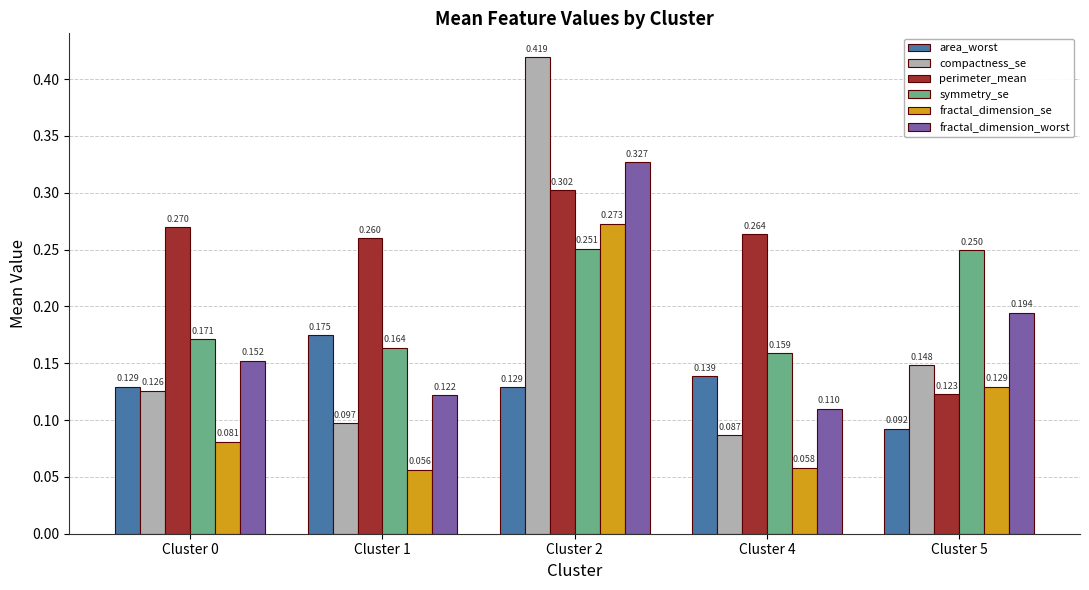

Where is symmetry_se nearest to the value 0?

Cluster 4